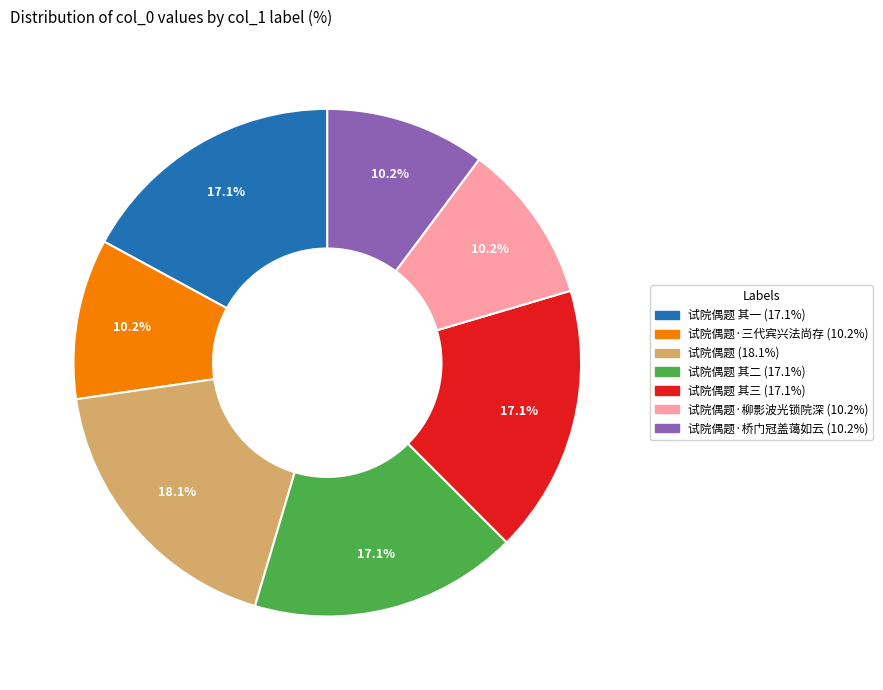

Is there any slice that represents more than half of the pie?

No